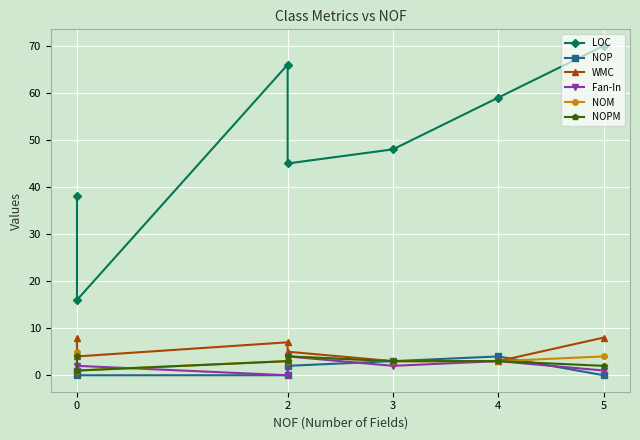

How many data points does each series have?

7